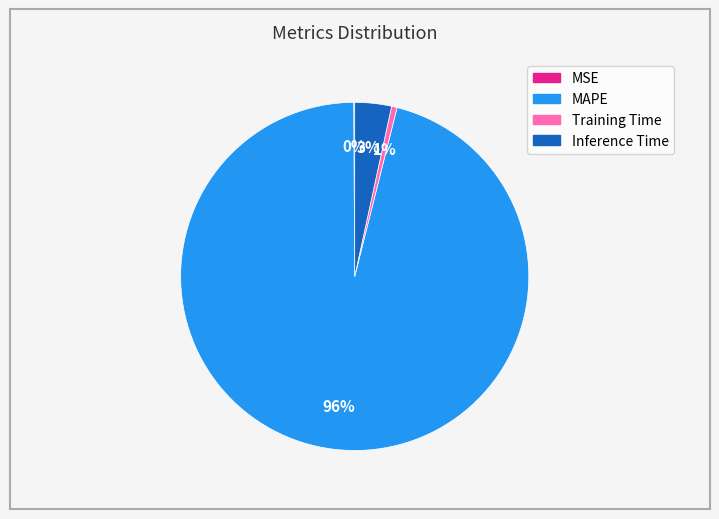

Is it true that Inference Time is 10% of the pie?

False